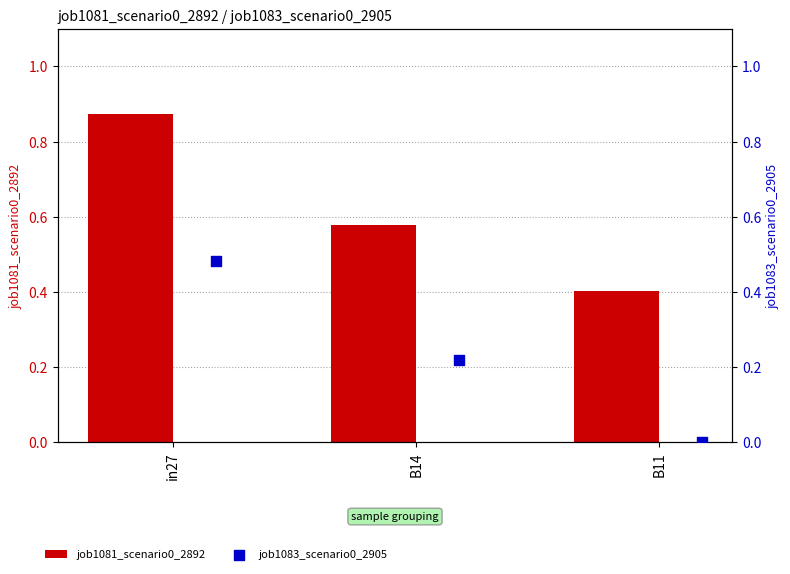

Which series has the widest spread of Y values?

job1083_scenario0_2905